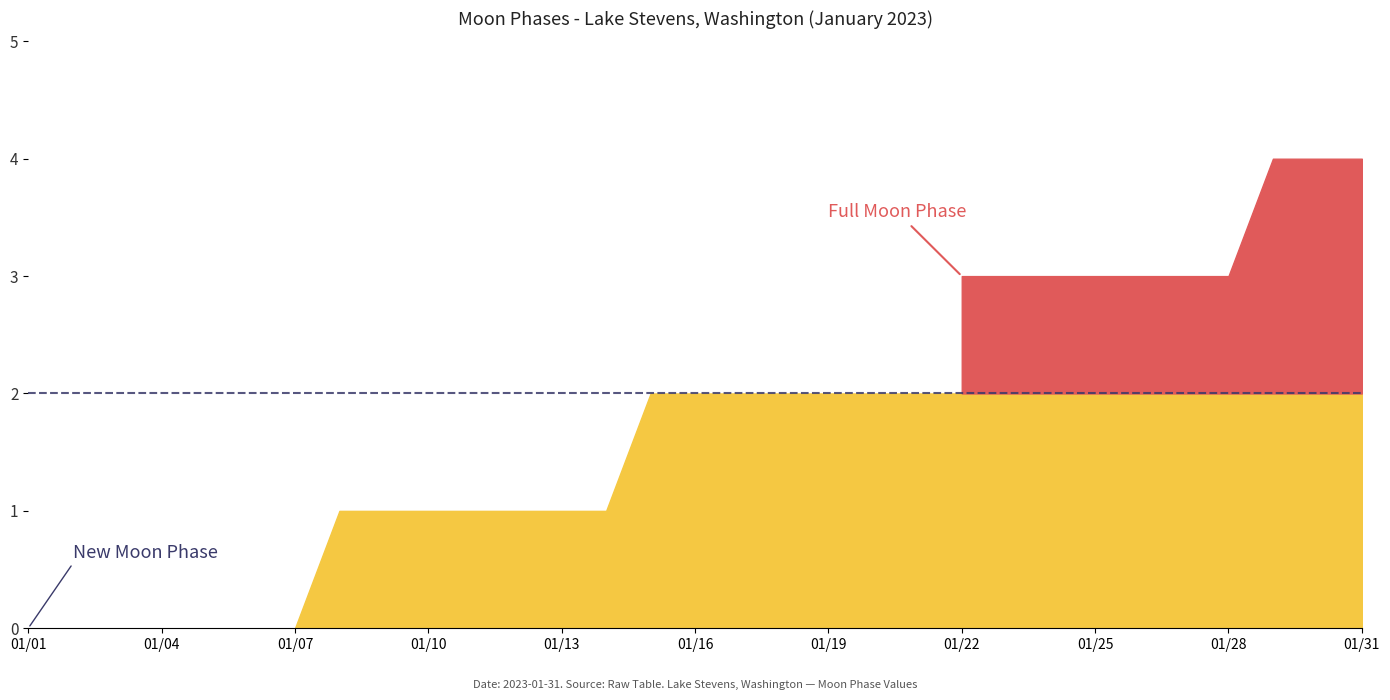

Which category has the highest value across all series?

2023-01-29